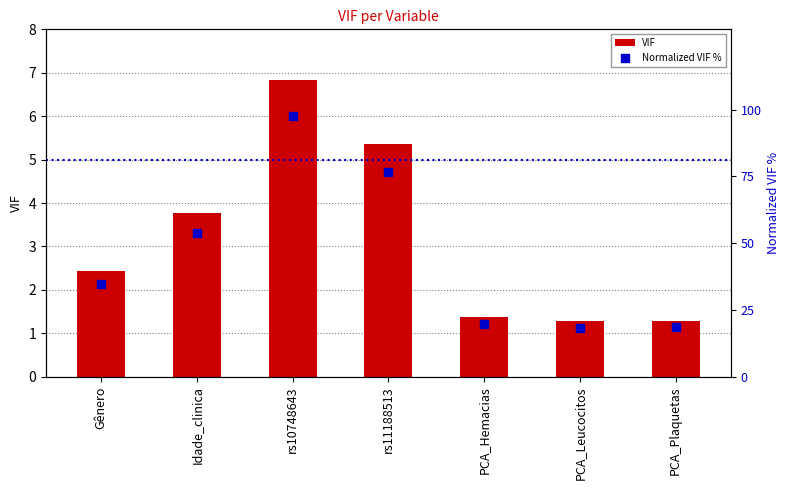

Which series has the widest spread of Y values?

Normalized VIF %